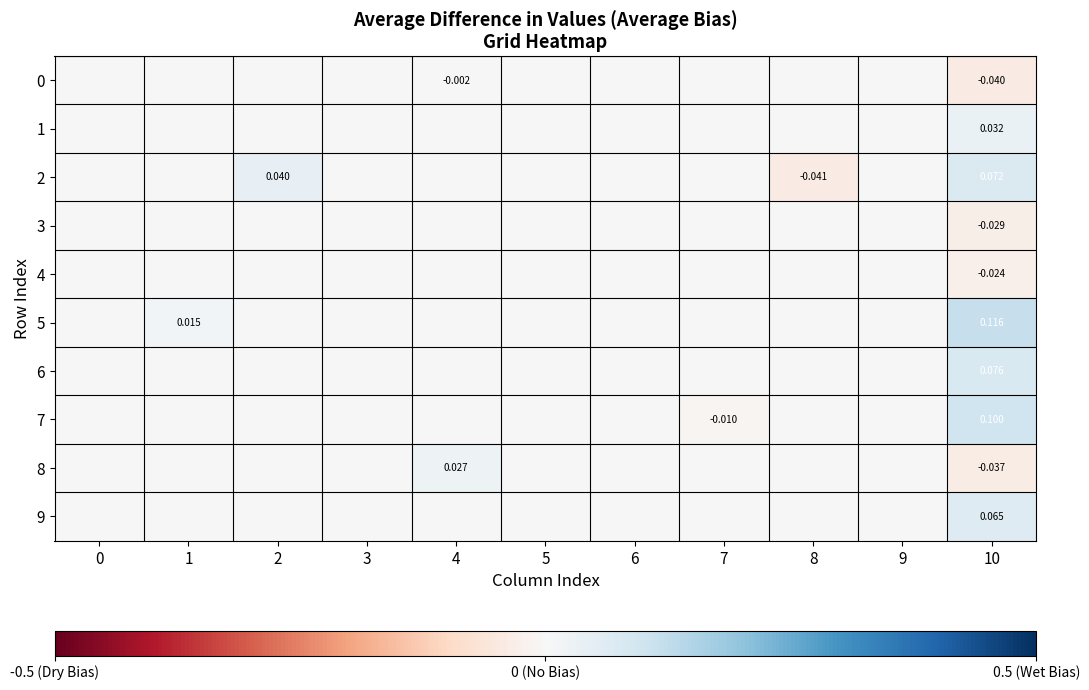

Count the 2 values in the range 0 to 1.

10